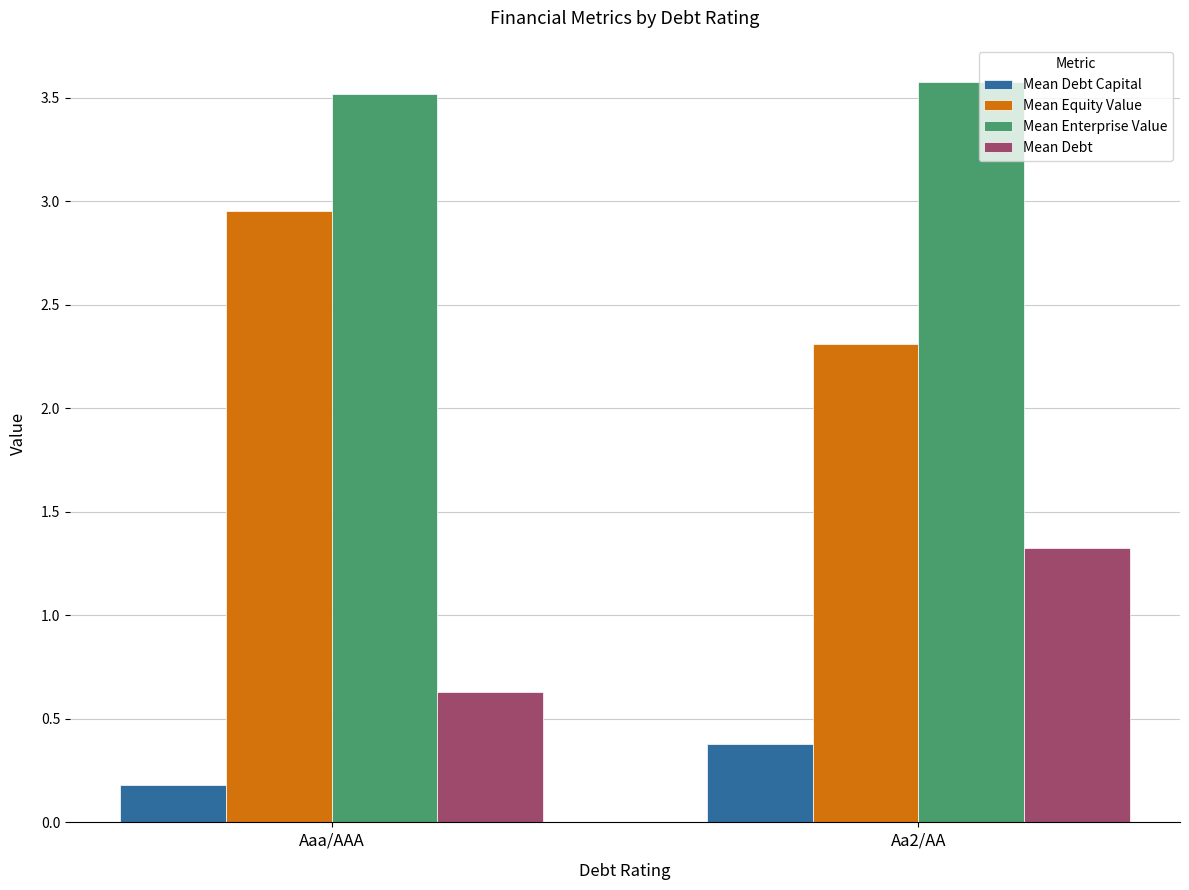

What is the maximum value for Mean Debt?

1.3